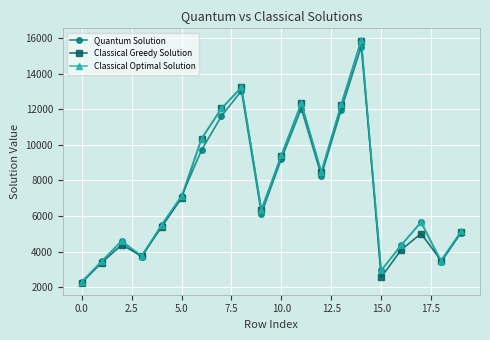

How many values in the Classical Optimal Solution series are below 6345?

10